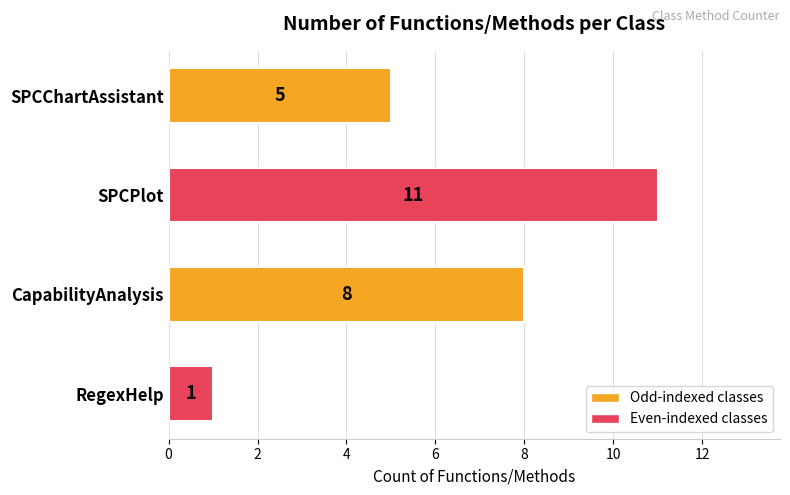

The value at RegexHelp is 1. True or false?

True